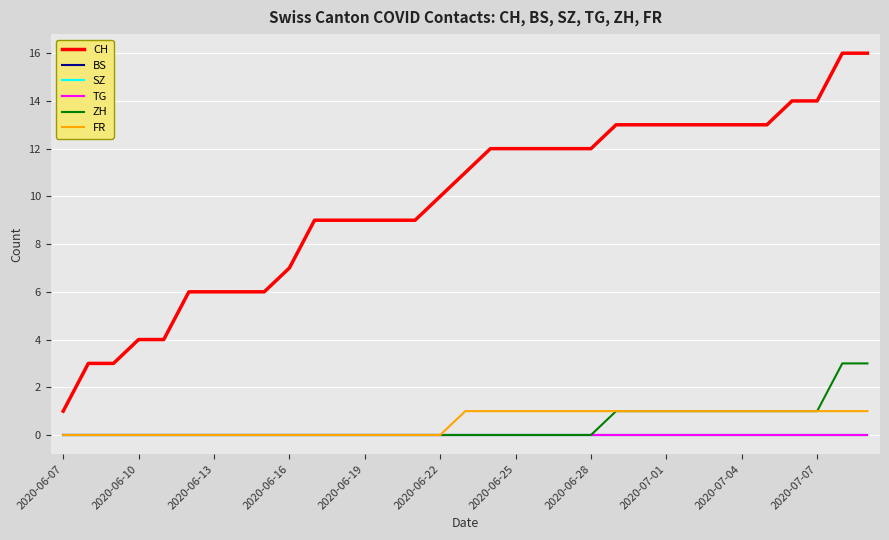

Is this an area chart (filled region under the line)?

No